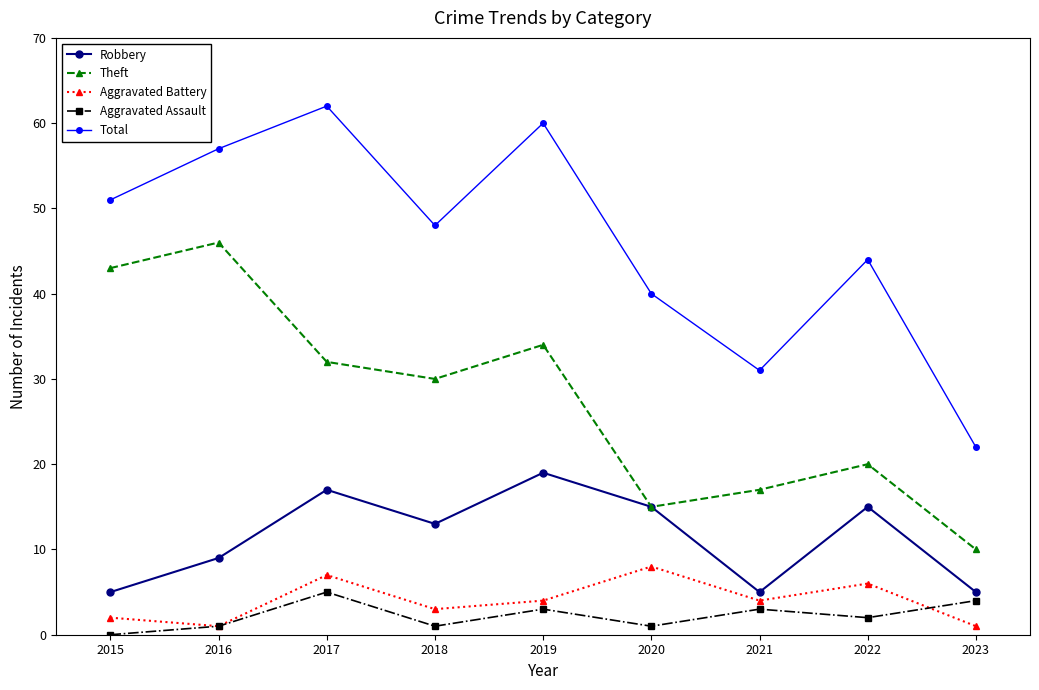

What is the difference between the highest and lowest values at 2017?

57